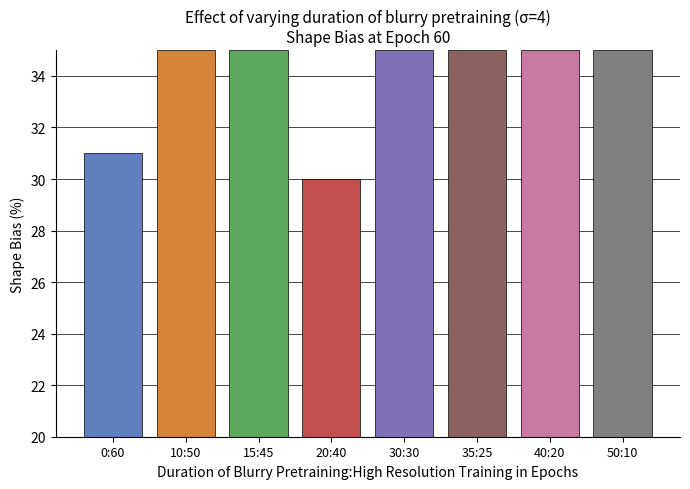

What is the average value?

34